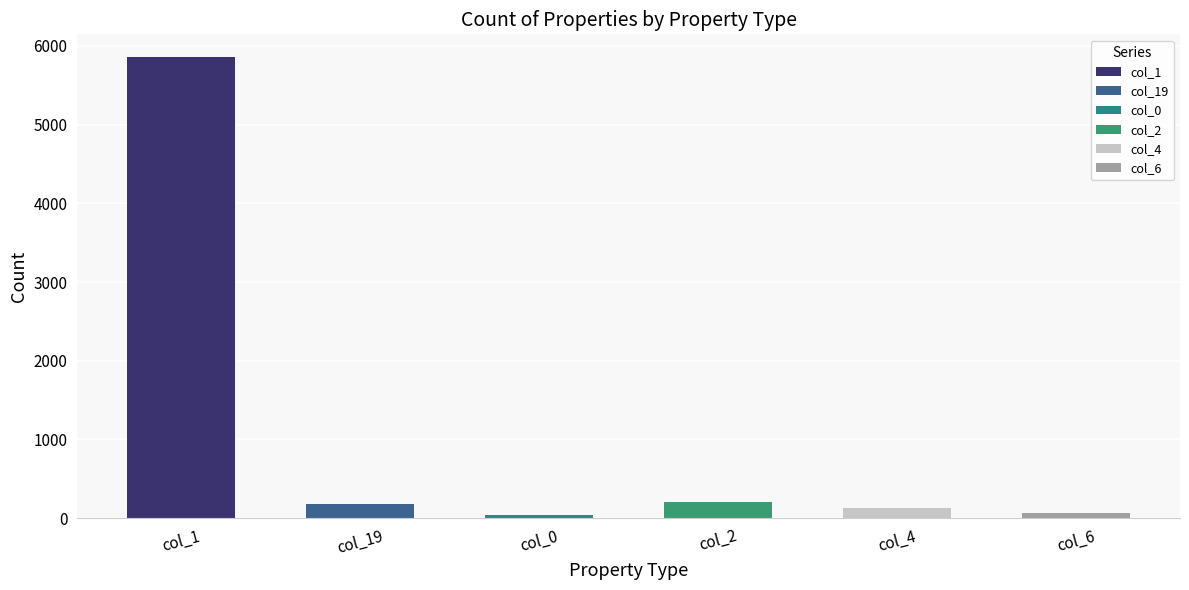

How many data points are less than 182?

3